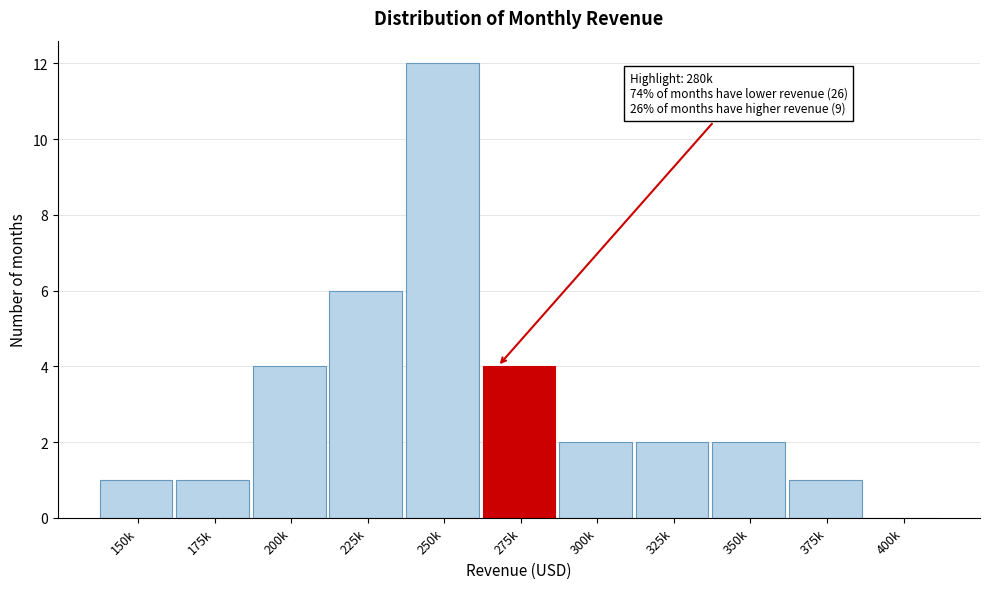

Reading left to right, list all the values displayed in this chart.

150k=1	175k=1	200k=4	225k=6	250k=12	275k=4	300k=2	325k=2	350k=2	375k=1	400k=0